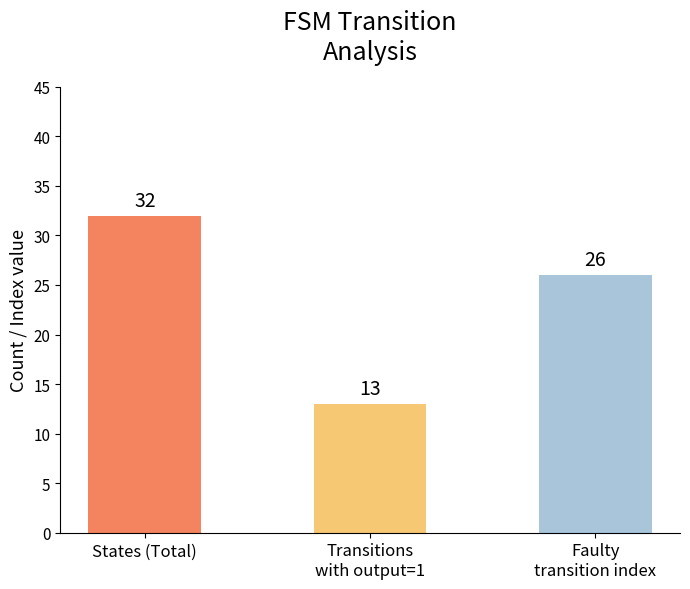

What value does the data have at States (Total), to the nearest 10?

30